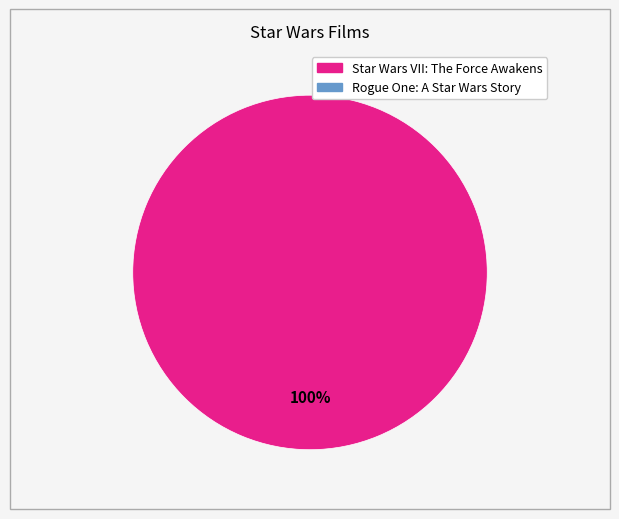

Is there a majority slice in this chart?

Yes